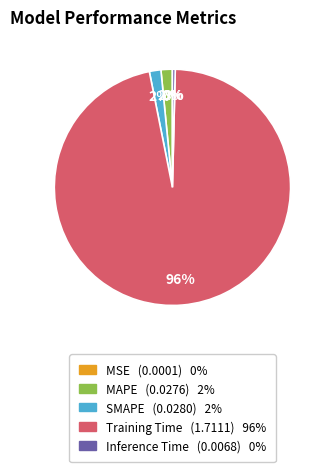

What is the majority slice?

Training Time